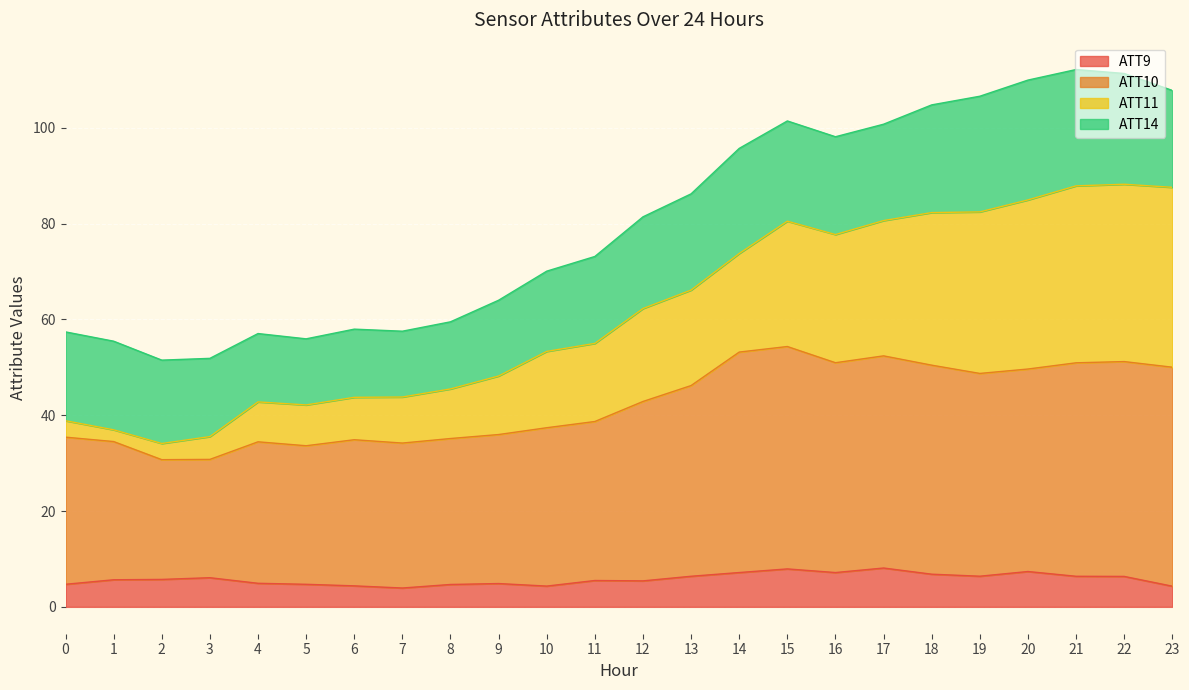

What is the maximum value for ATT9?

8.1